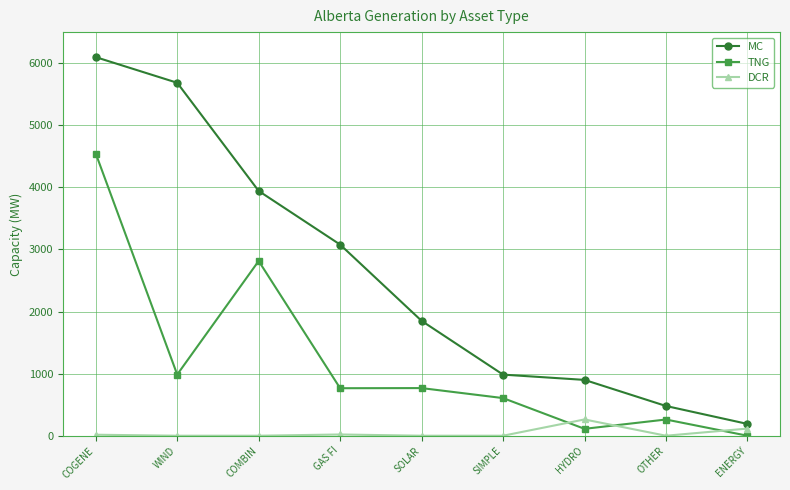

Where does the TNG series first go above 765?

COGENE